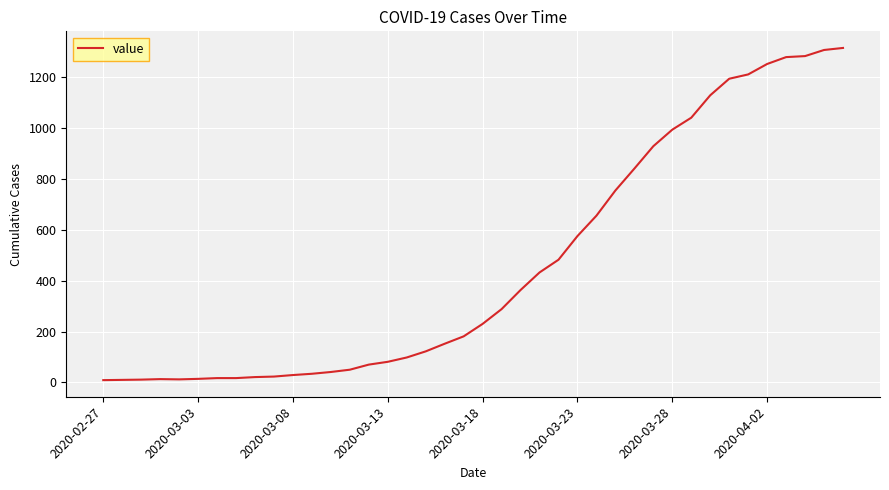

What is the difference between the maximum and minimum values?

1305